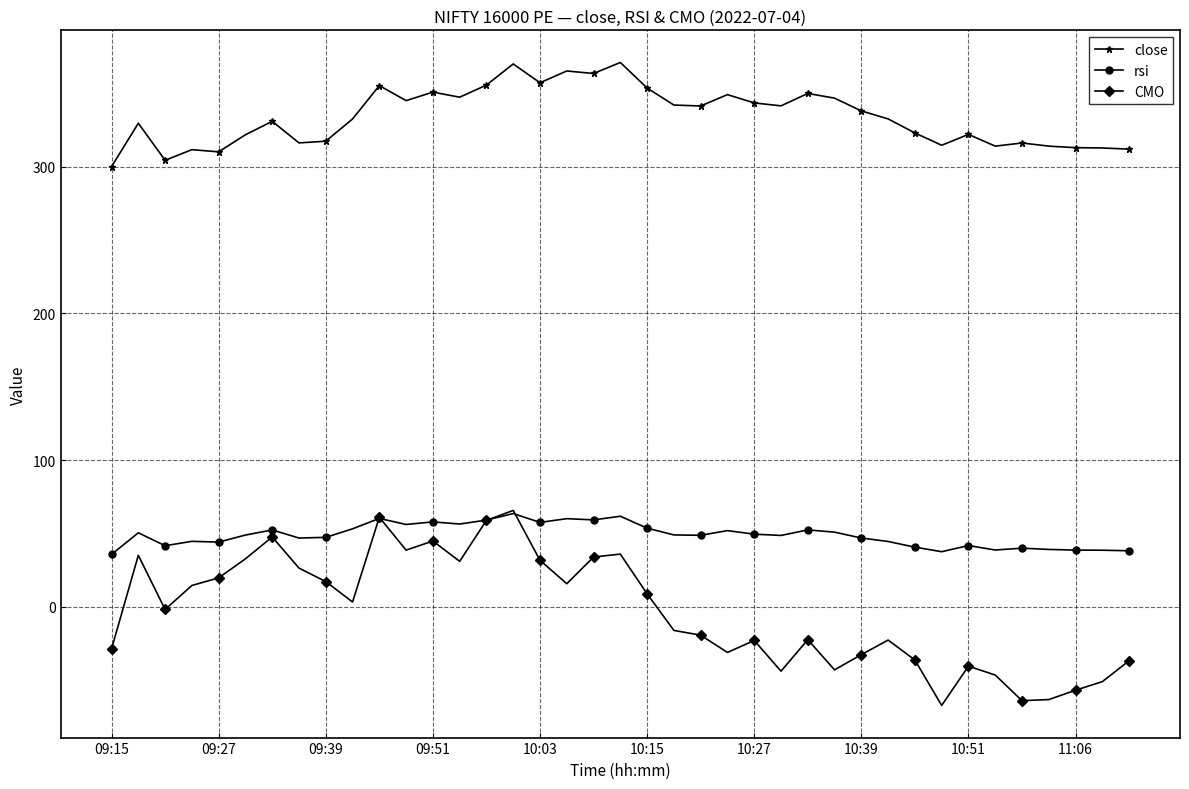

Which series has the largest total across all categories?

close